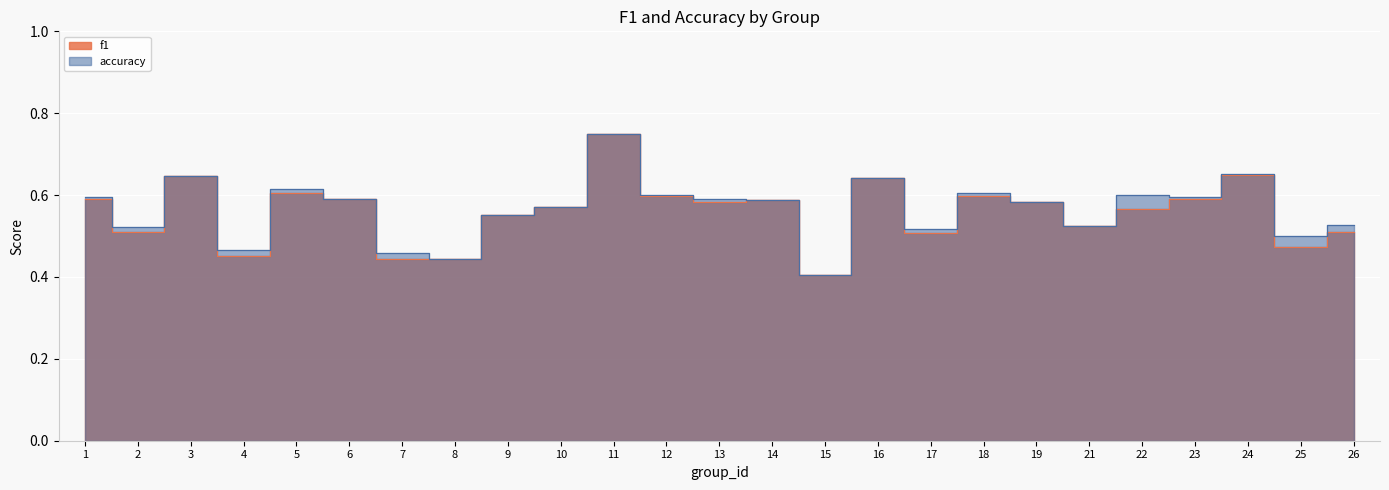

What is the value of the accuracy point at the 18th from the left?

0.6